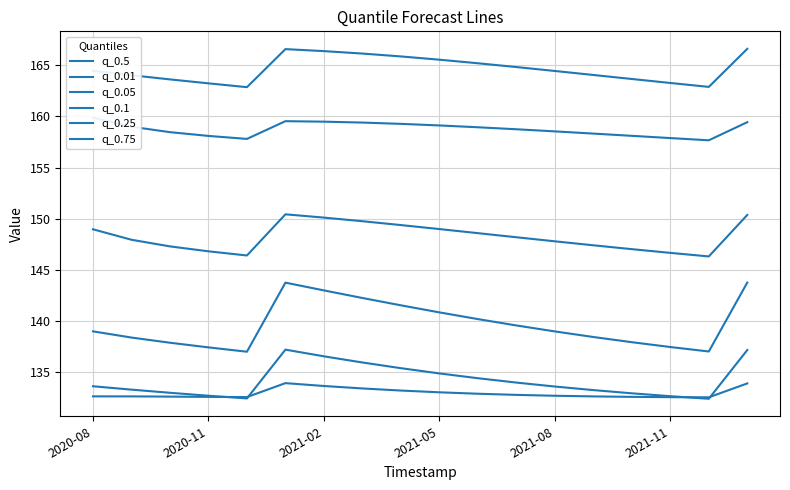

Is it true that q_0.25 equals 149.0 at 2021-05?

True